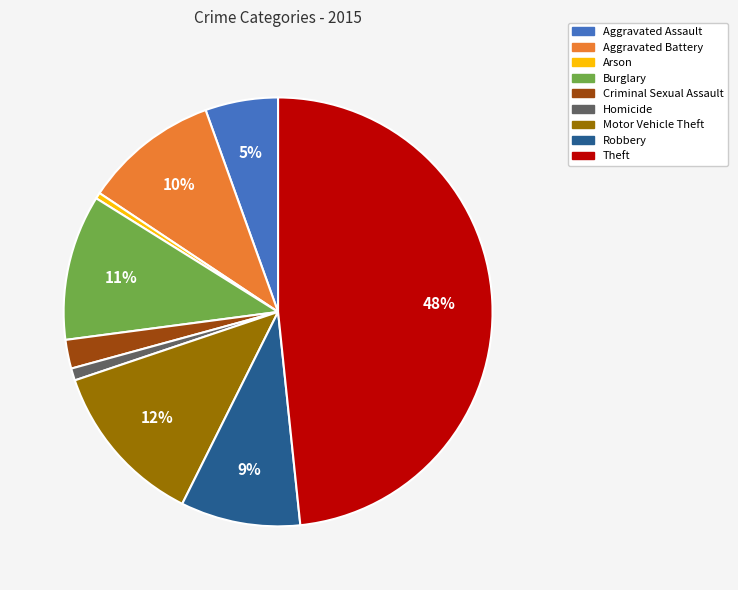

What is the largest slice in the pie chart?

Theft